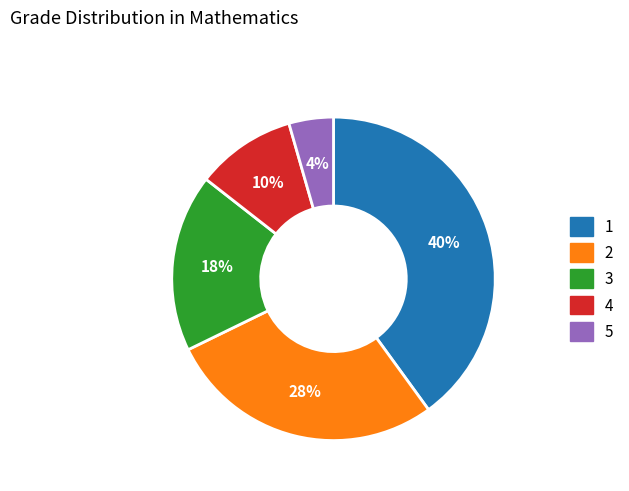

What percentage is the 3 slice, to the nearest percent?

18%